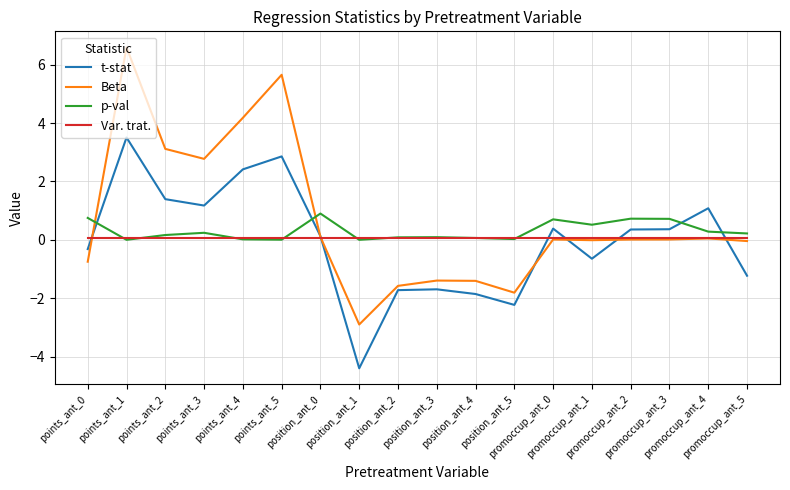

How many values in t-stat are above zero?

10